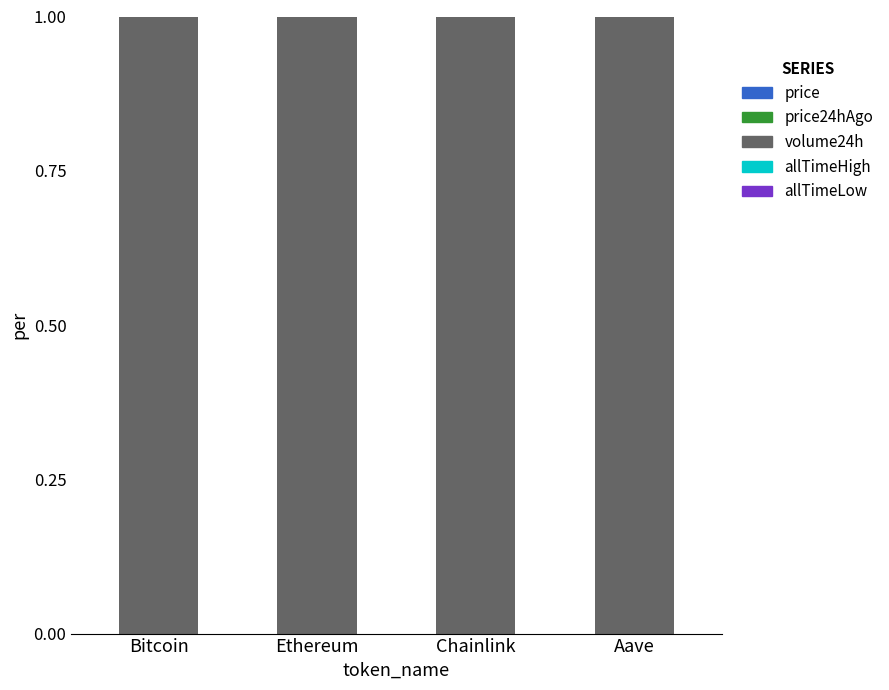

List the labels in order of price value, largest first.

Bitcoin, Aave, Ethereum, Chainlink